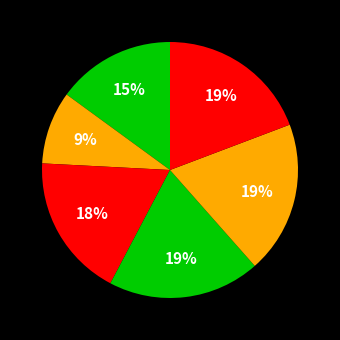

Count the number of slices in the pie.

6